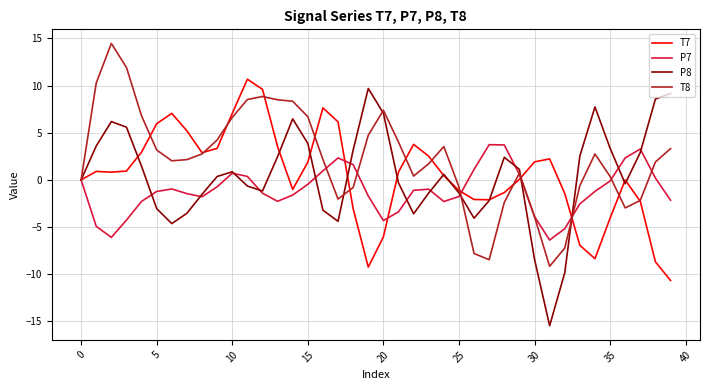

Which series has the largest range (max minus min)?

P8